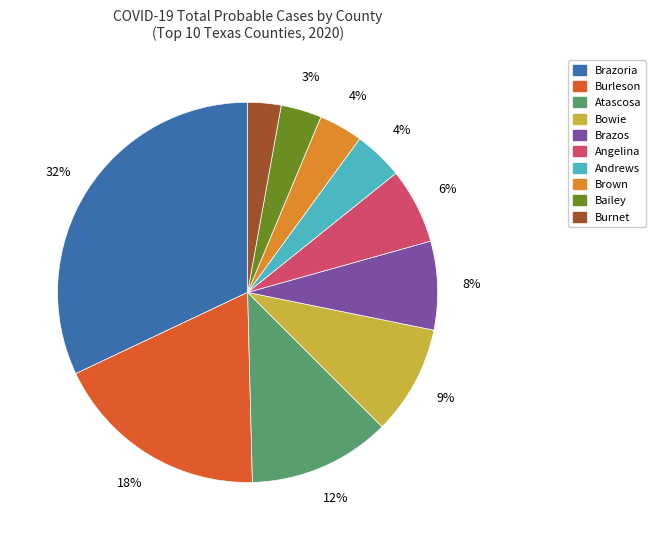

Do Atascosa and Burnet together represent more than half of the pie?

No